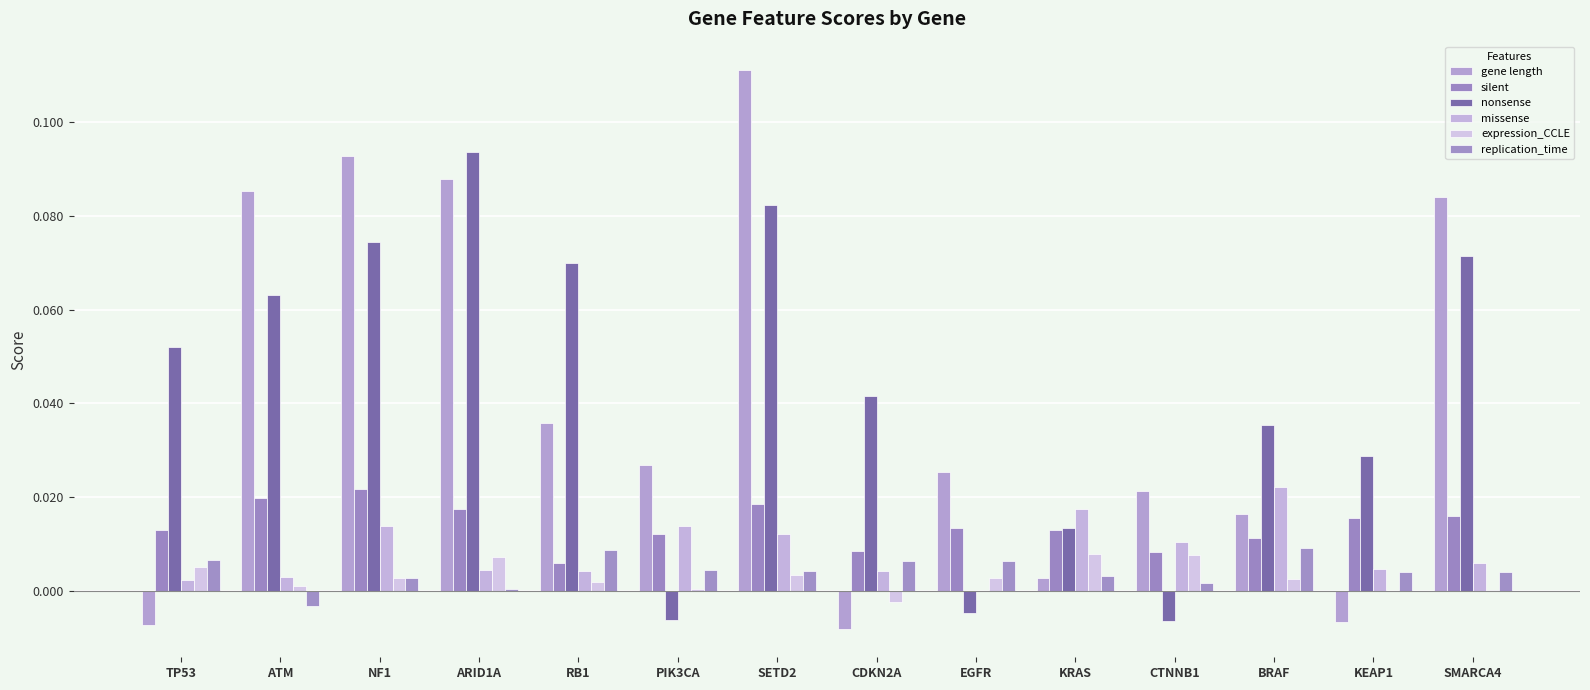

At which label does missense reach its peak?

BRAF